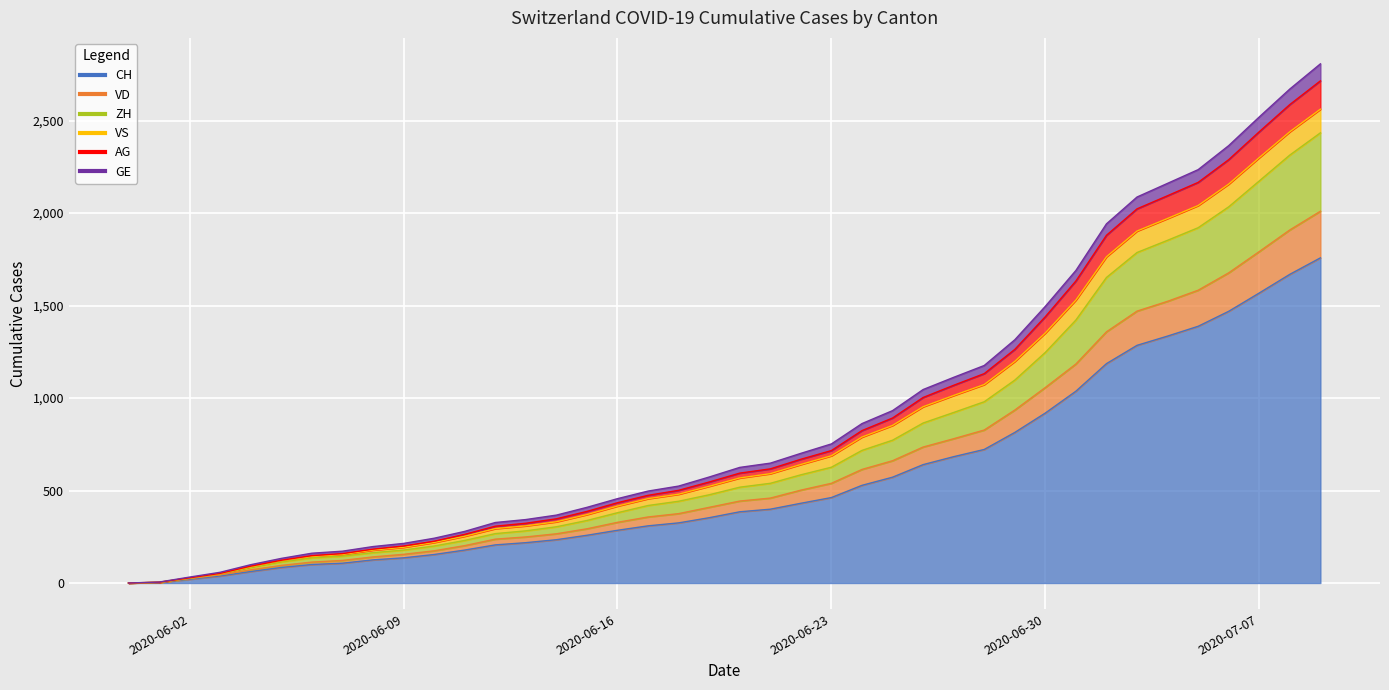

Where does the AG series first go above 594?

2020-06-21